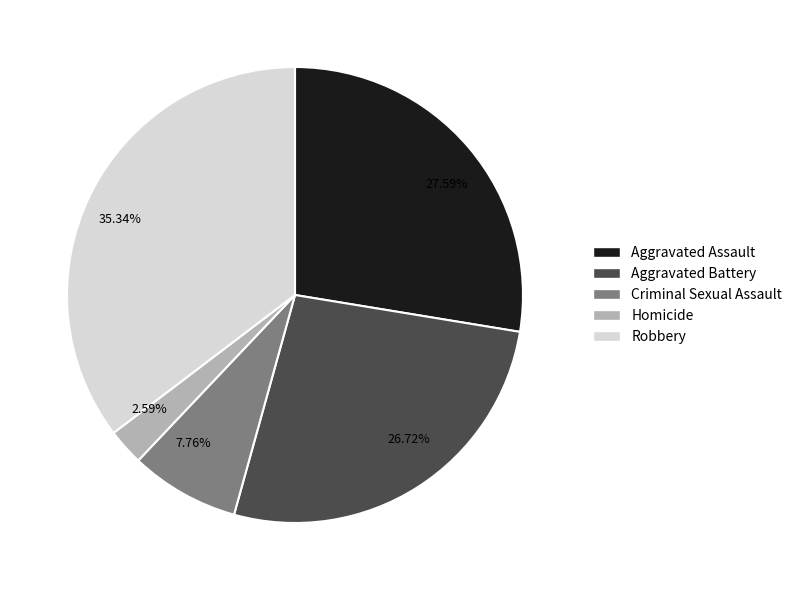

Which category has the smallest portion of the pie?

Homicide